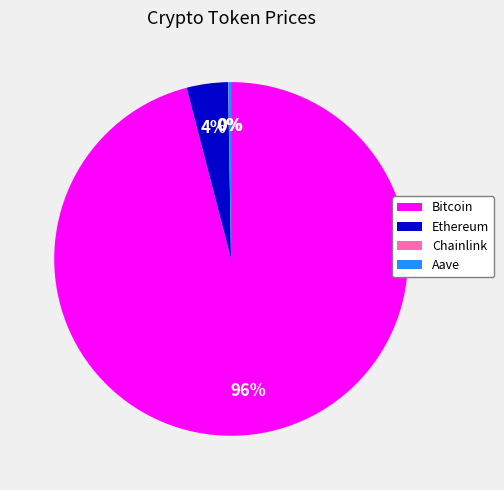

True or false: Ethereum accounts for 11% of the total.

False